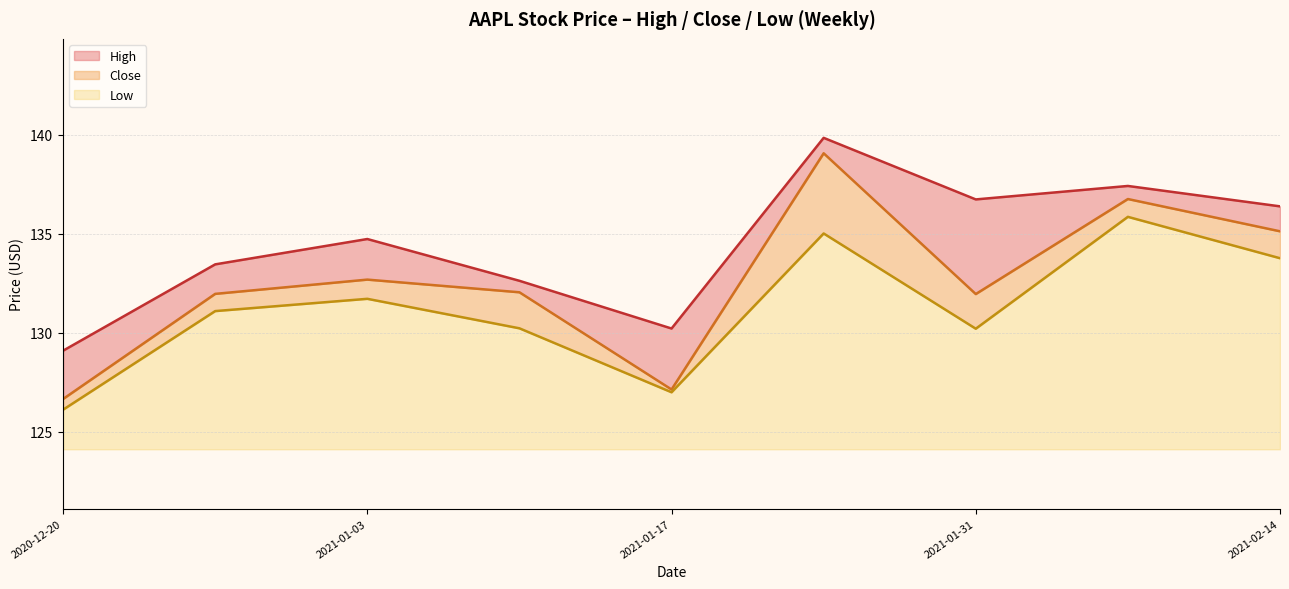

How many distinct data groups are displayed?

3